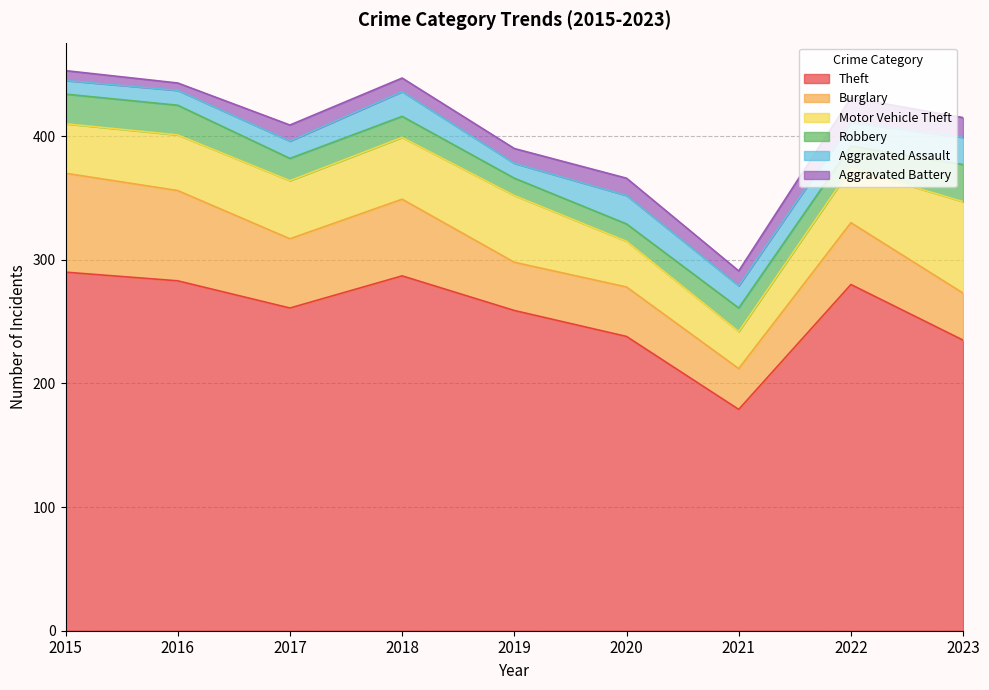

At how many categories does at least one series exceed 129?

9